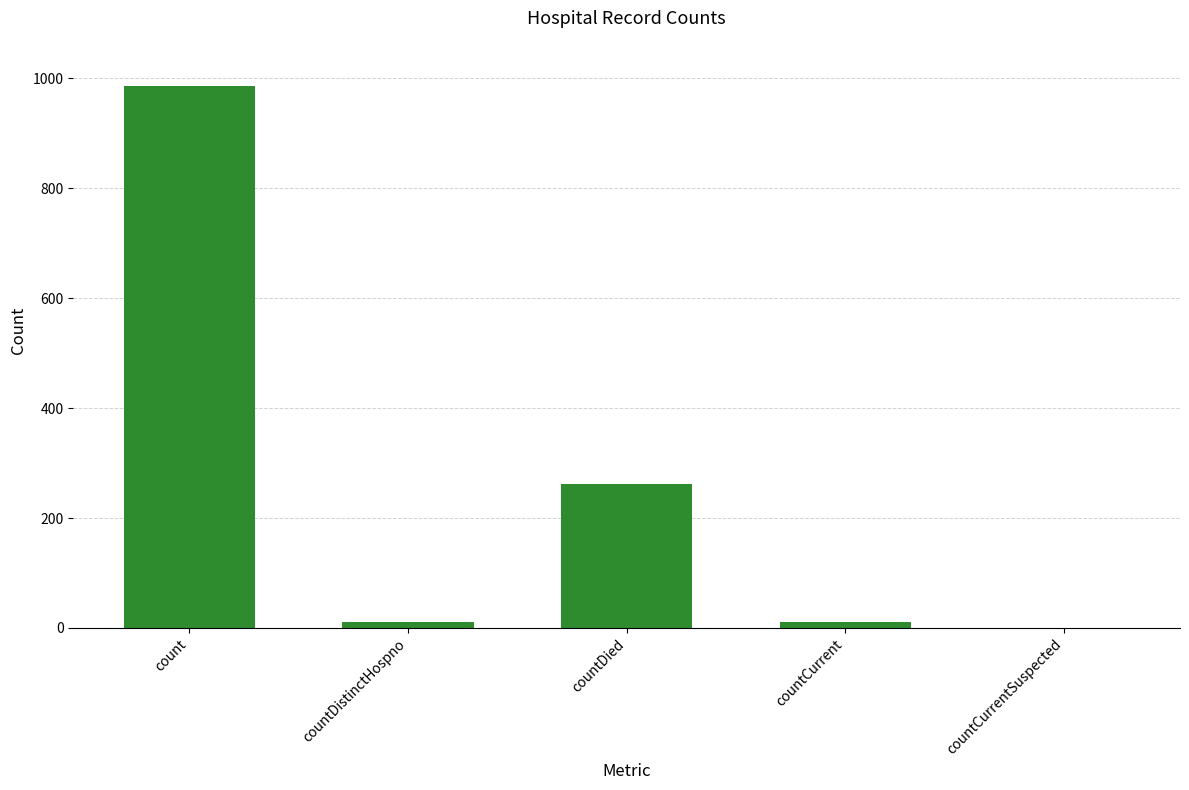

What is the maximum value shown in the chart?

985